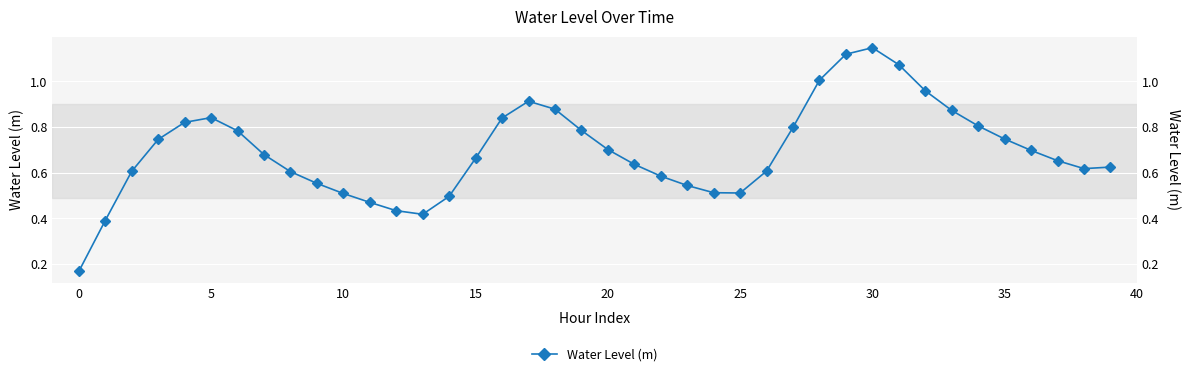

What is the change in value from 12 to 32?

+0.5